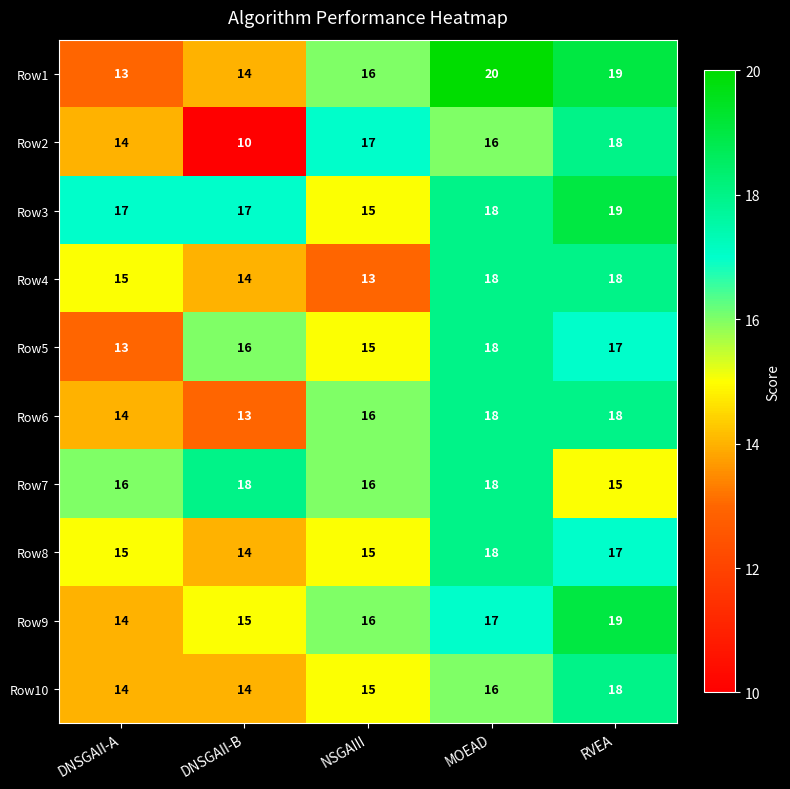

At which category does the chart reach its minimum across all series?

DNSGAII-B